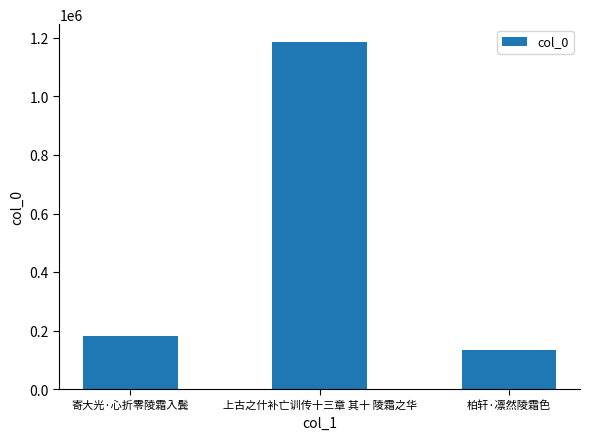

Where is the data nearest to the value 660585?

寄大光·心折零陵霜入鬓